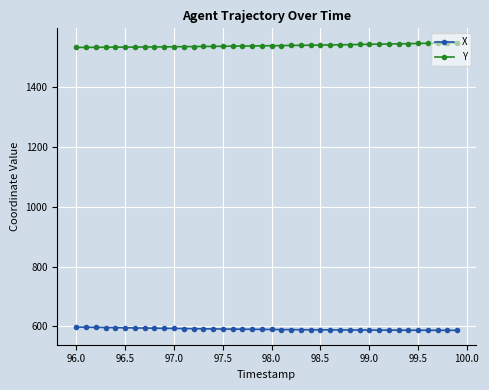

What is the average value of the Y series?

1539.2